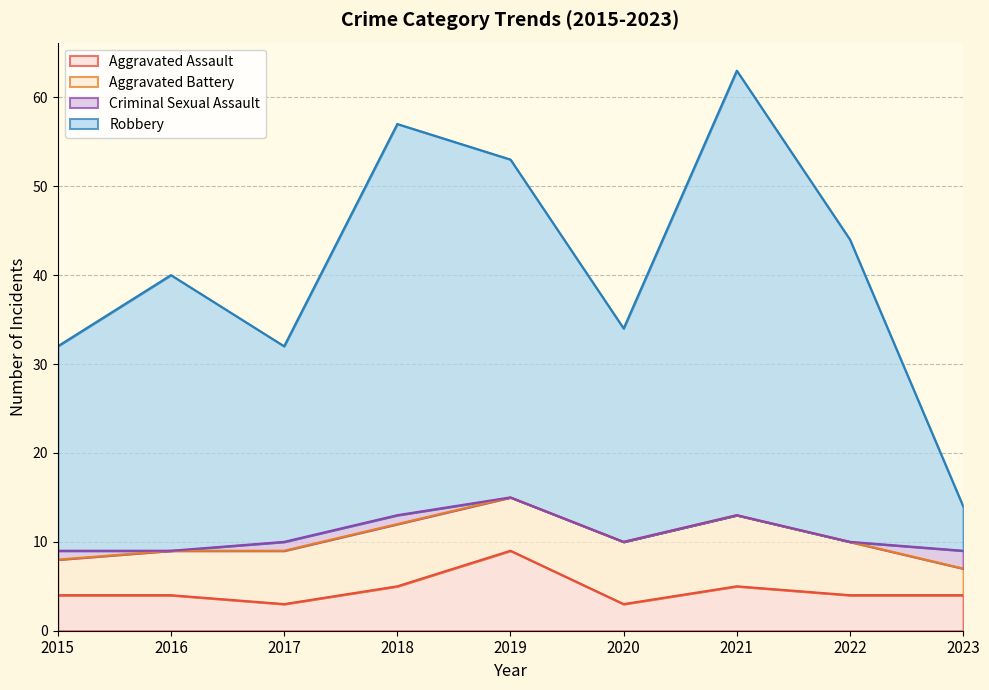

What is the total value across all series at 2021?

63